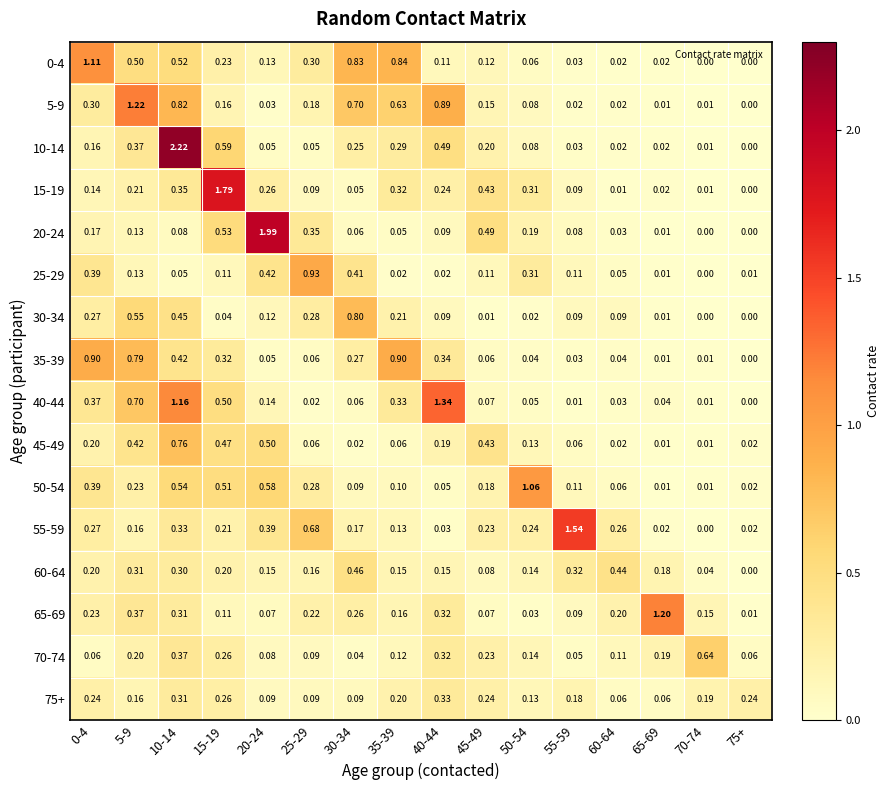

Is the value of 0-4 at 5-9 greater than the value of 5-9 at 55-59?

Yes